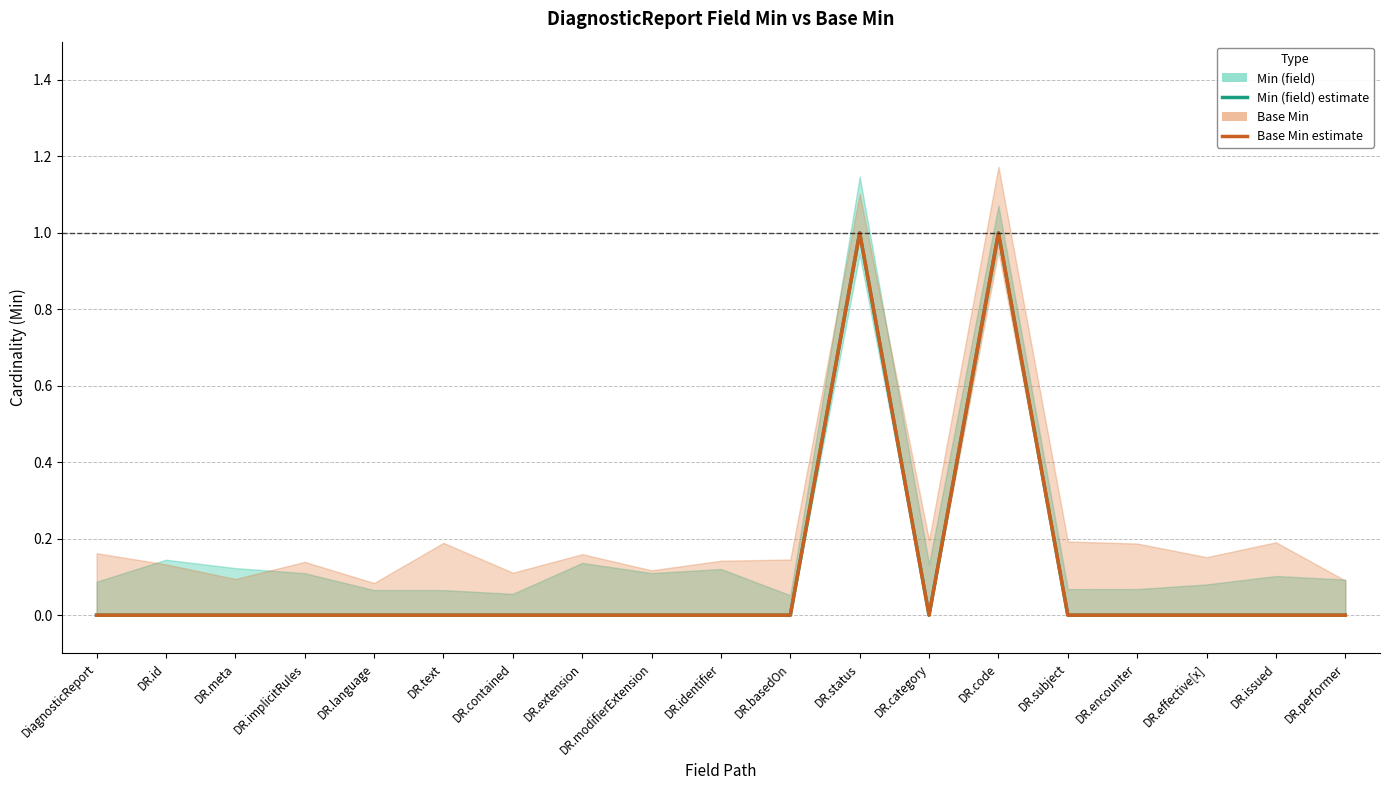

How many lines are shown in the chart?

2